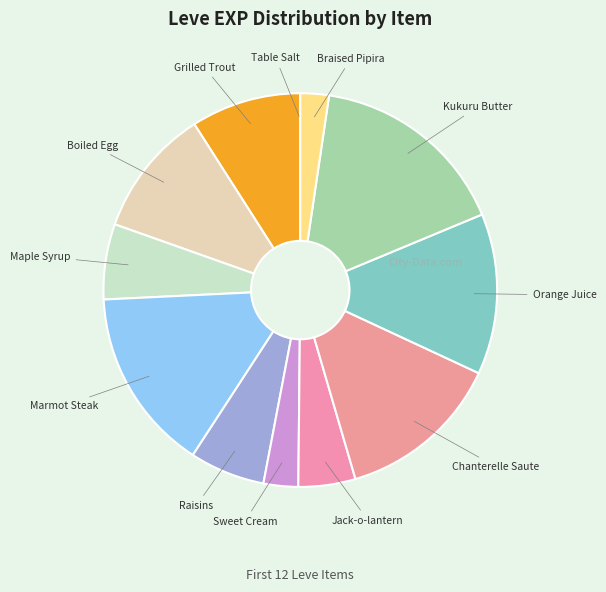

Rank the categories by value from lowest to highest.

Table Salt, Braised Pipira, Sweet Cream, Jack-o-lantern, Maple Syrup, Raisins, Grilled Trout, Boiled Egg, Orange Juice, Chanterelle Saute, Marmot Steak, Kukuru Butter